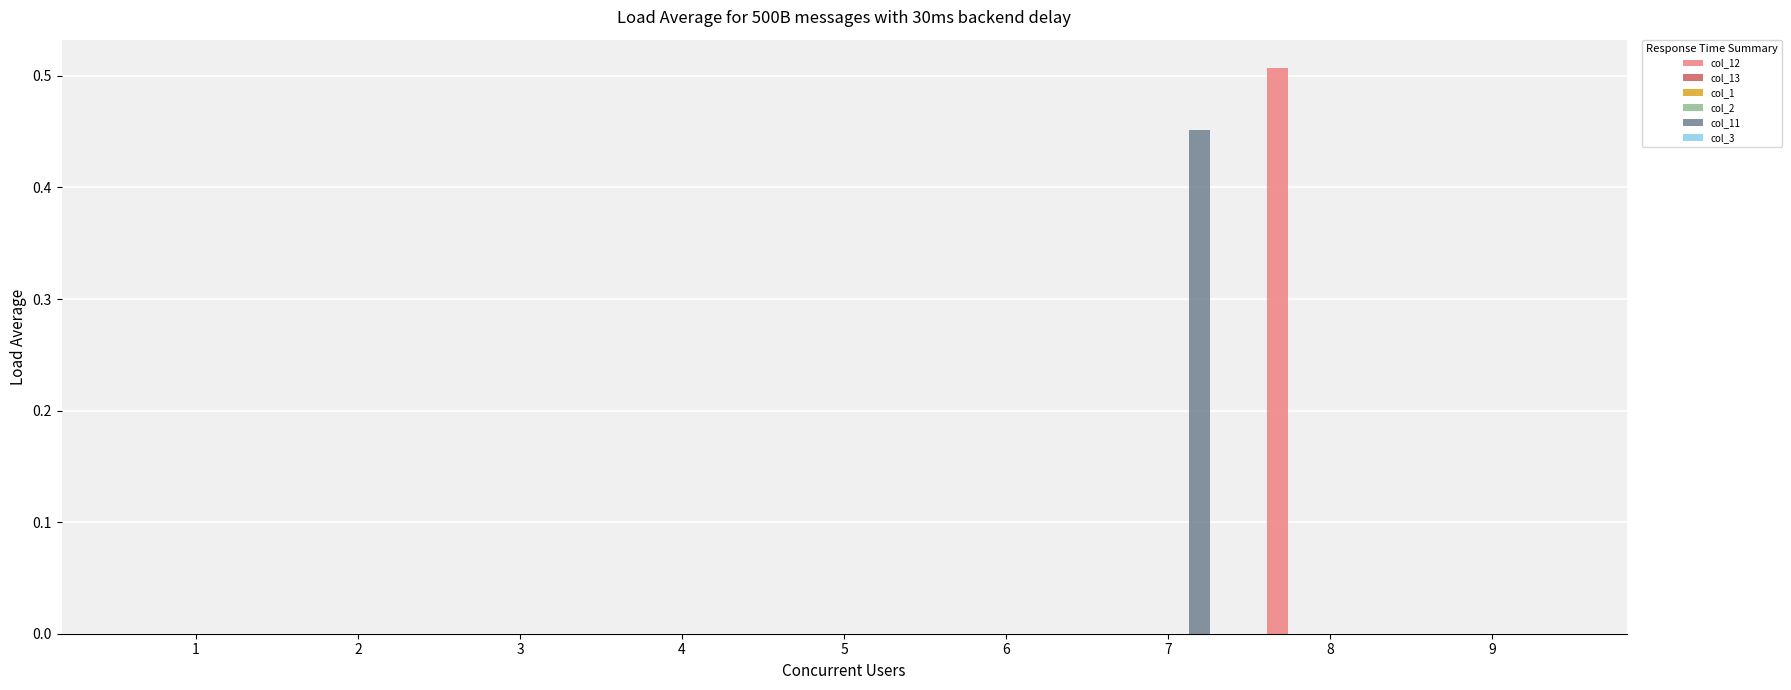

At how many categories does at least one series exceed 0?

2